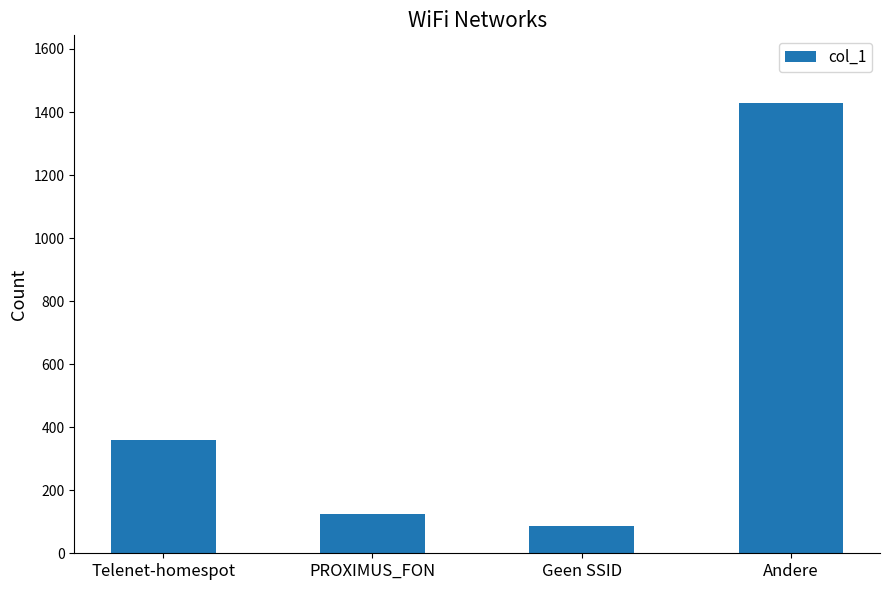

What is the sum of the values at Geen SSID and Andere?

1514